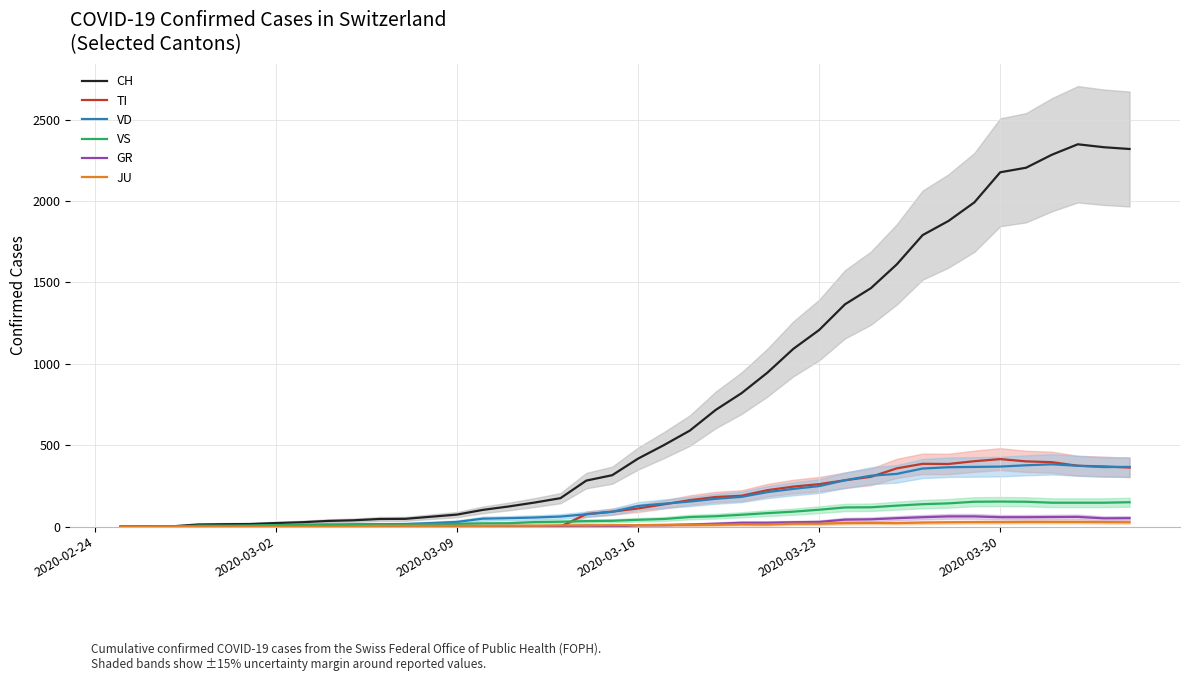

Reading left to right, list all the values displayed in this chart.

CH: 0	1	2	13	15	16	22	27	35	39	47	48	61	74	103	124	148	175	283	316	418	501	590	717	820	946	1092	1208	1366	1465	1611	1791	1878	1992	2177	2205	2285	2349	2331	2320
TI: 0	0	0	0	0	0	0	0	0	0	0	0	0	0	0	0	0	0	77	92	112	137	163	182	190	224	246	261	285	306	358	386	385	402	415	401	396	374	370	363
VD: 0	0	0	4	4	4	6	8	11	14	15	16	22	29	49	52	56	62	76	91	127	141	154	171	183	212	232	249	285	313	324	357	365	367	369	377	383	374	366	367
VS: 0	0	0	6	6	7	10	12	13	11	12	12	16	17	20	21	28	30	34	36	42	47	59	64	73	83	92	104	118	119	129	138	143	153	154	153	147	147	147	150
GR: 0	0	0	0	0	0	0	0	0	0	0	0	0	0	0	0	0	0	6	0	9	9	13	18	24	24	27	29	43	45	52	58	63	63	58	58	59	60	51	52
JU: 0	0	1	1	1	1	1	1	1	2	5	5	5	5	5	6	6	8	8	9	9	11	11	12	14	13	18	18	22	23	22	25	27	28	28	29	29	29	28	27